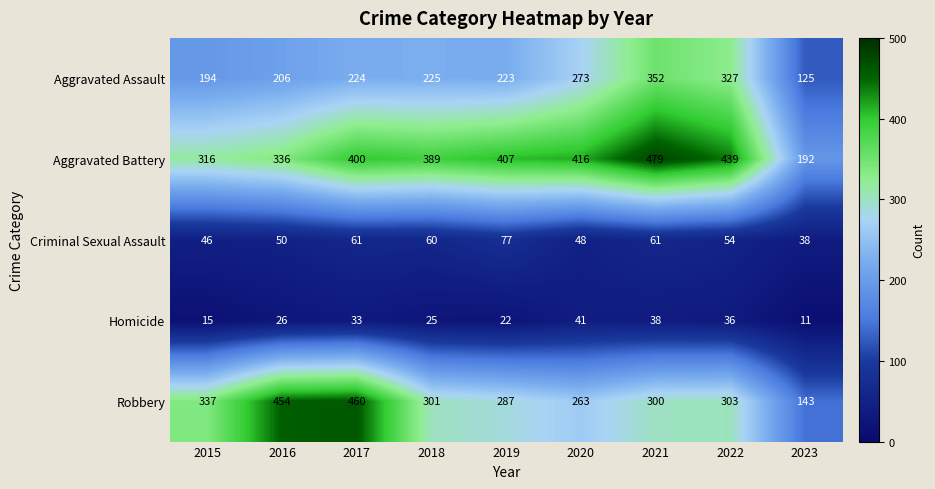

How many series are shown in this chart?

5